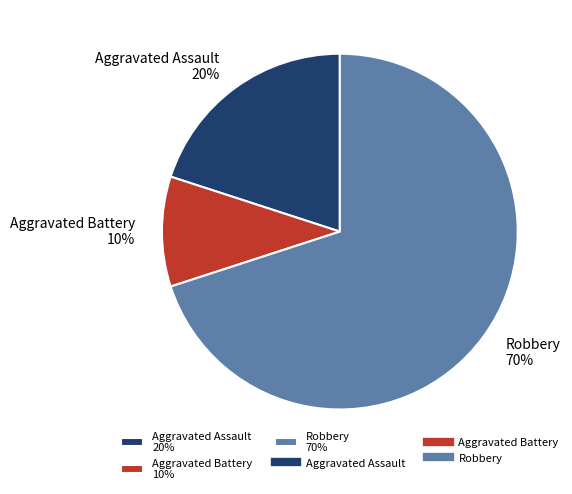

Is there any slice that represents more than half of the pie?

Yes